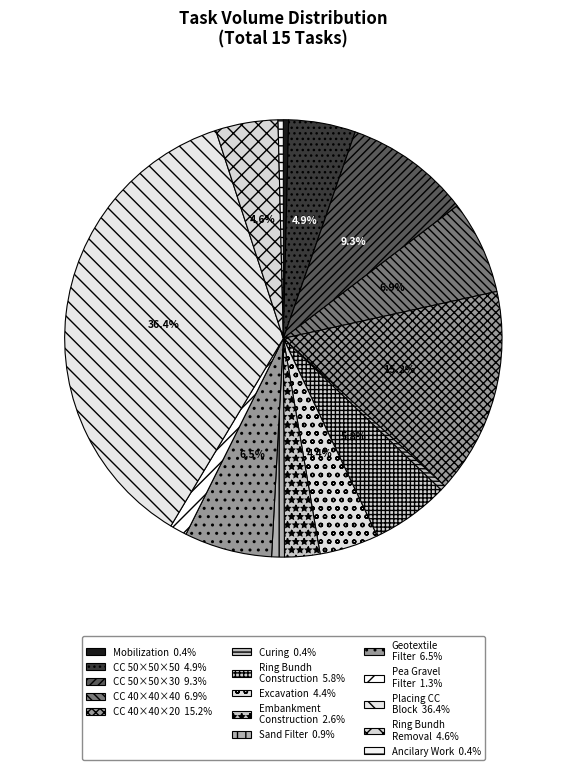

How many segments does this pie chart have?

15